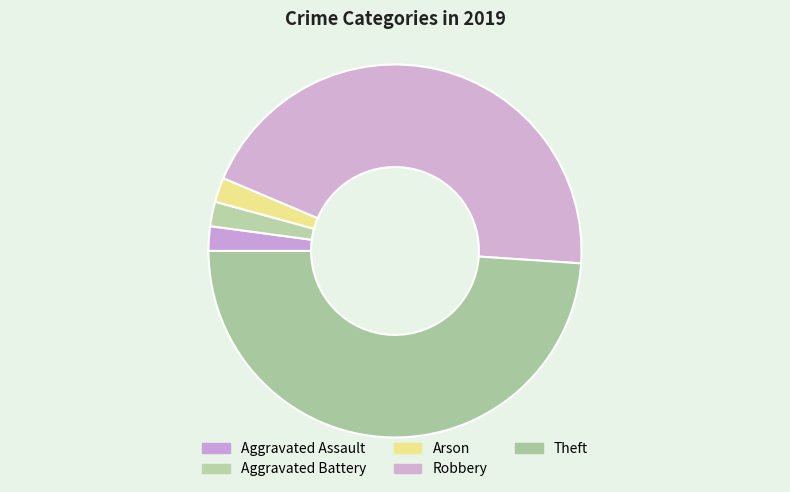

How many slices are in this pie chart?

5